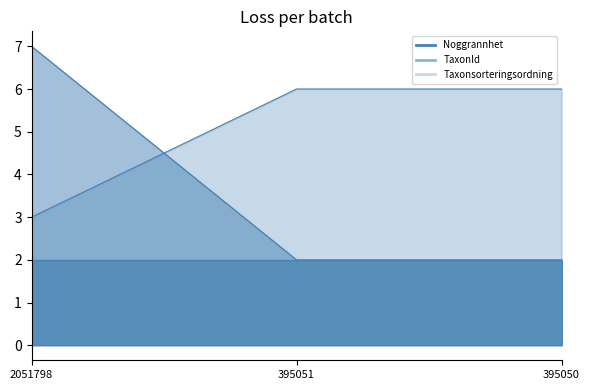

List the labels in order of TaxonId value, smallest first.

395051, 395050, 2051798